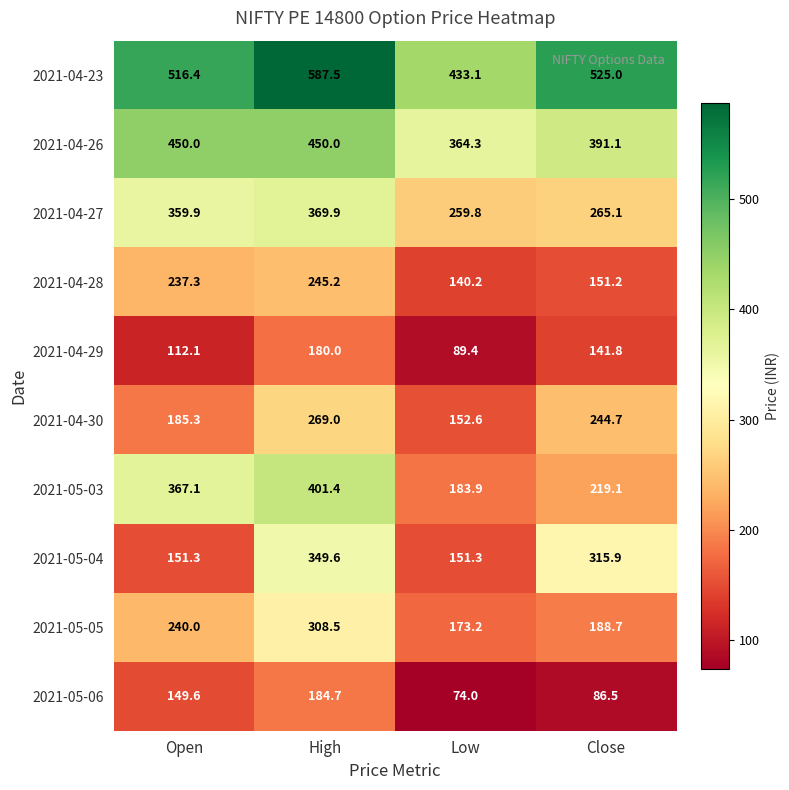

What is the difference between the 2021-05-06 values at Low and High?

110.7